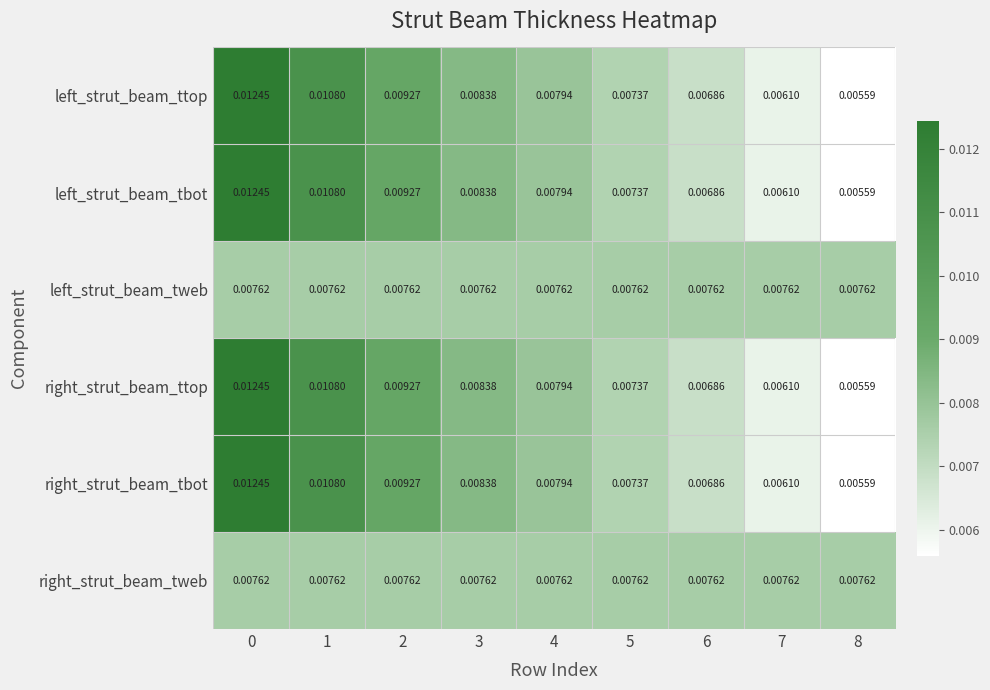

Is the value of right_strut_beam_tweb at 0 greater than the value of right_strut_beam_tbot at 1?

No